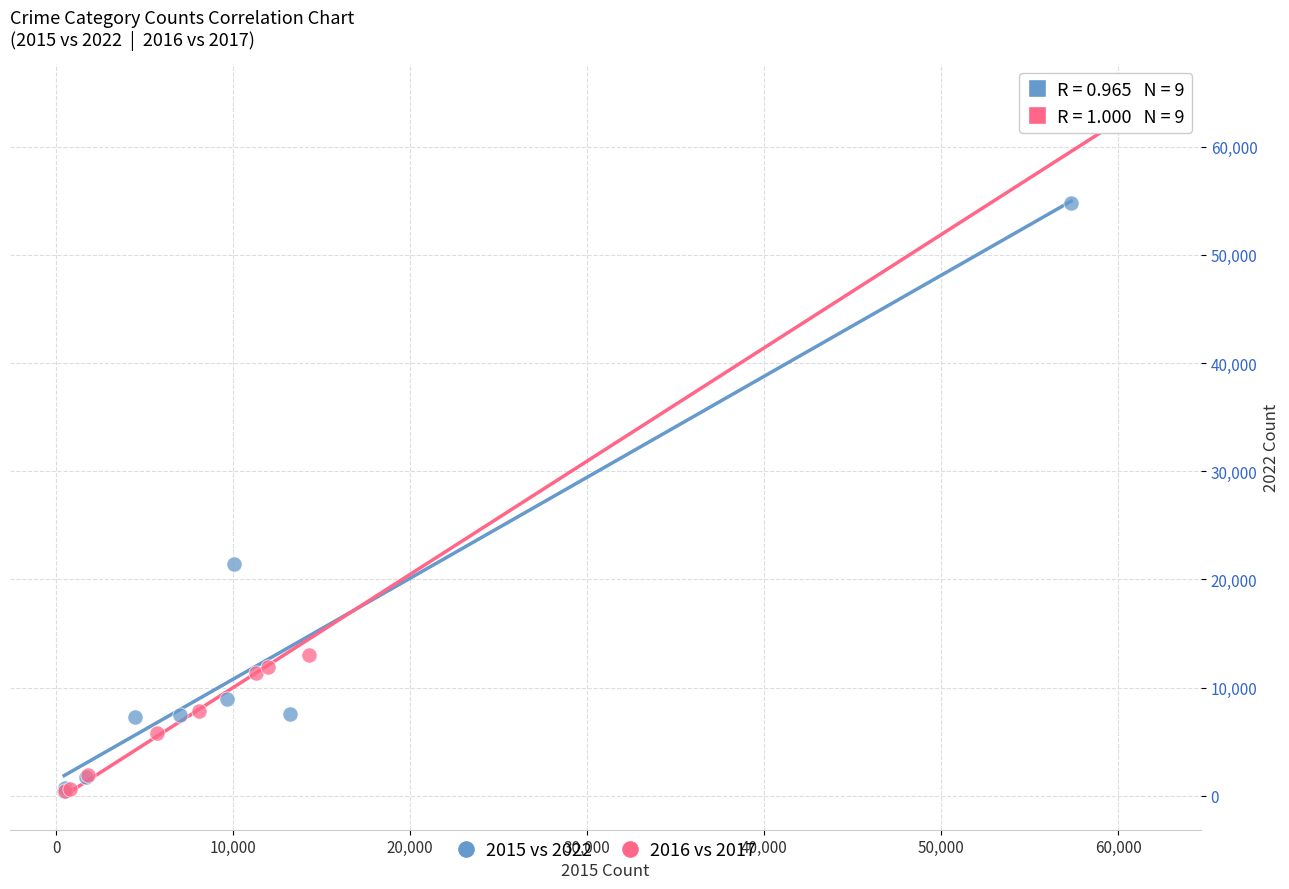

Which series reaches the maximum Y coordinate?

2016 vs 2017